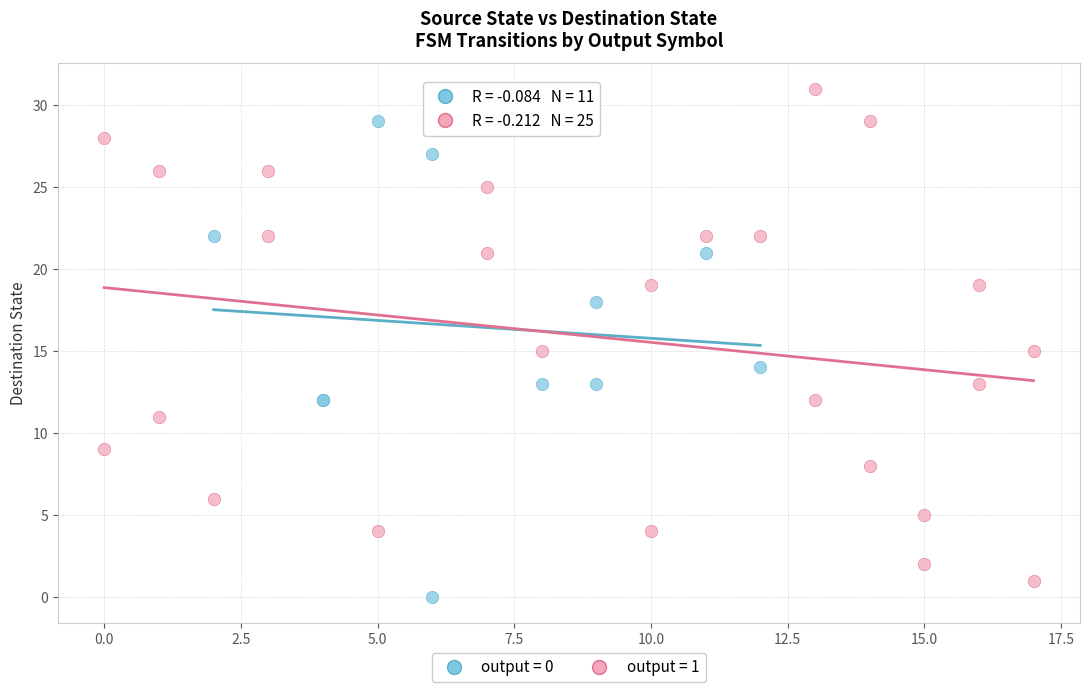

Which series reaches the minimum Y coordinate?

output = 0